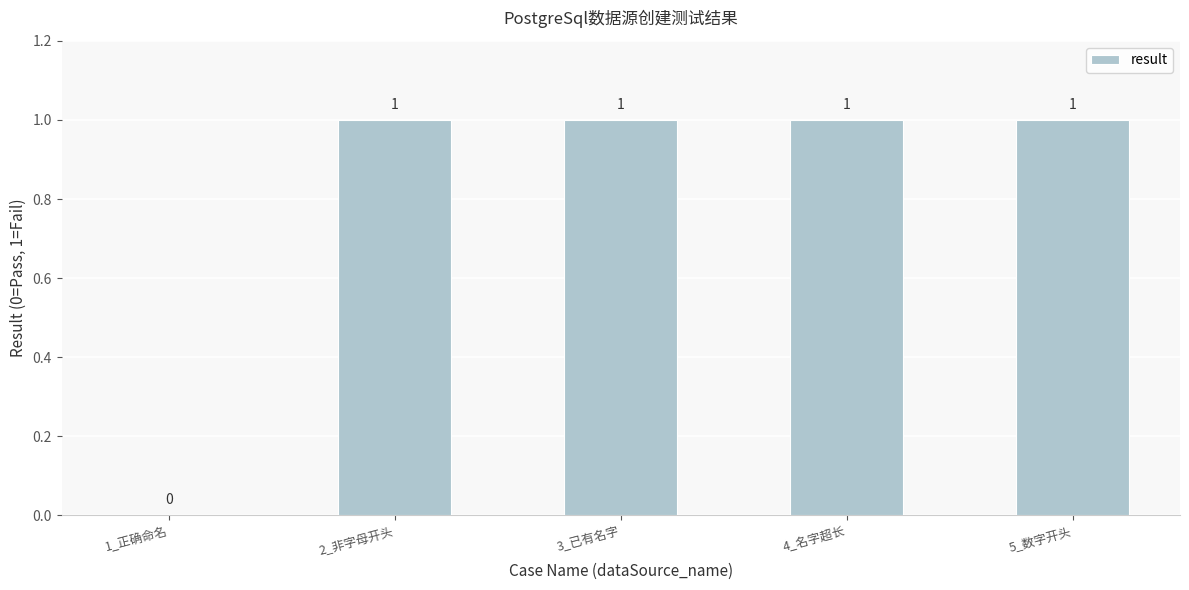

At which label is the value closest to 0?

1_正确命名